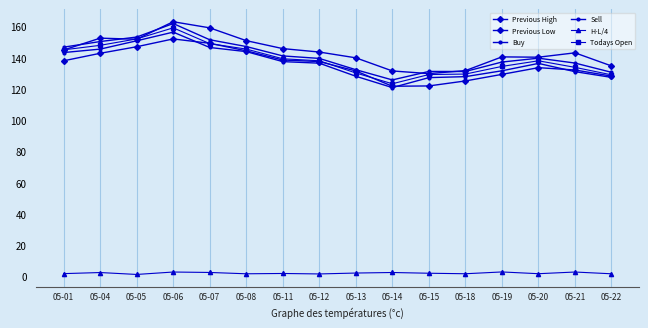

How many values in the Previous Low series exceed 137?

8